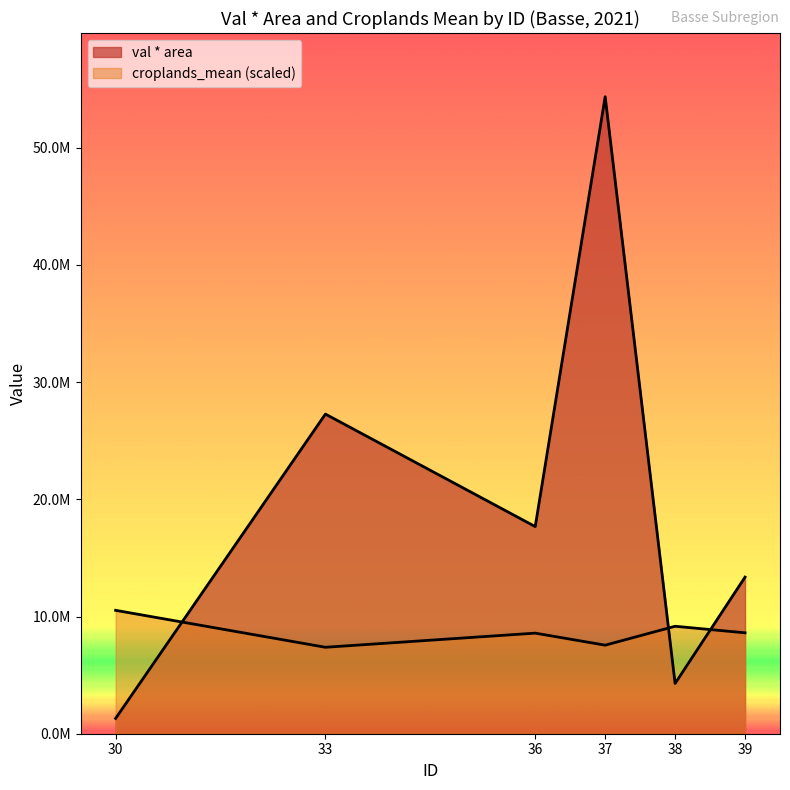

Does the chart display data point markers on the line(s)?

No